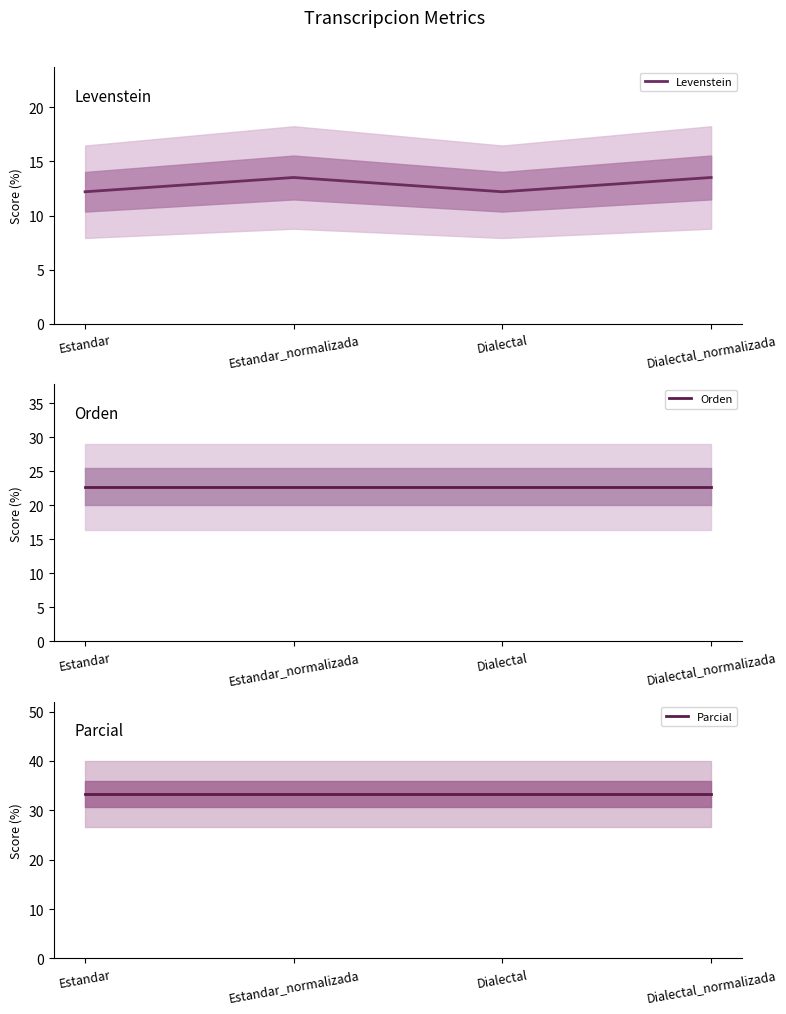

Reading right to left, extract all data points from this chart.

Levenstein: Dialectal_normalizada=13.5	Dialectal=12.2	Estandar_normalizada=13.5	Estandar=12.2
Orden: Dialectal_normalizada=22.7	Dialectal=22.7	Estandar_normalizada=22.7	Estandar=22.7
Parcial: Dialectal_normalizada=33.3	Dialectal=33.3	Estandar_normalizada=33.3	Estandar=33.3